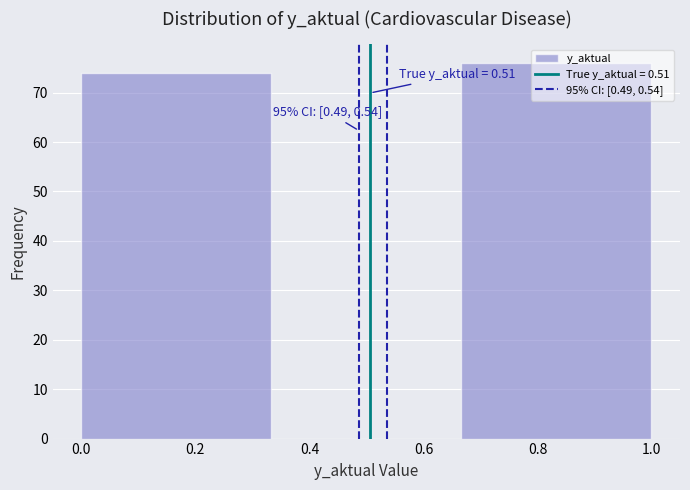

Over which range of the x-axis is the bar tallest?

0.66 to 1.00